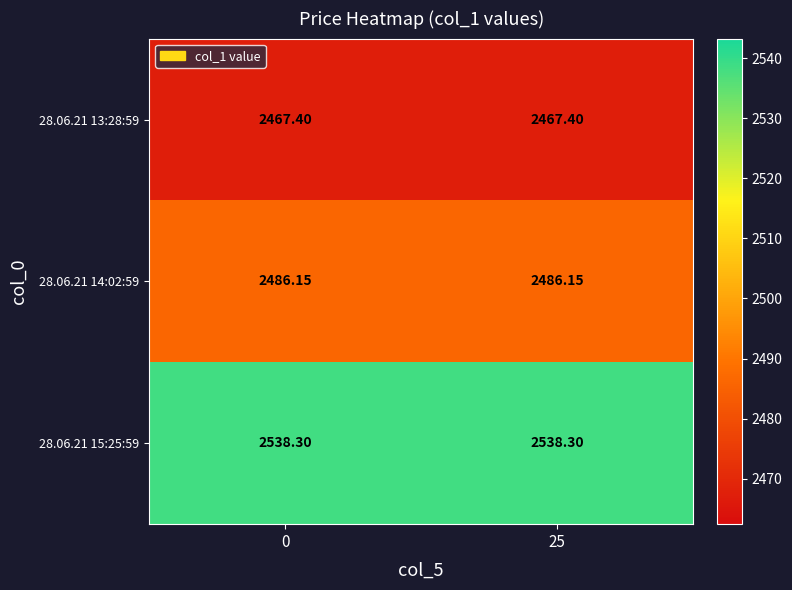

What is the total value across all series at 25?

7491.9